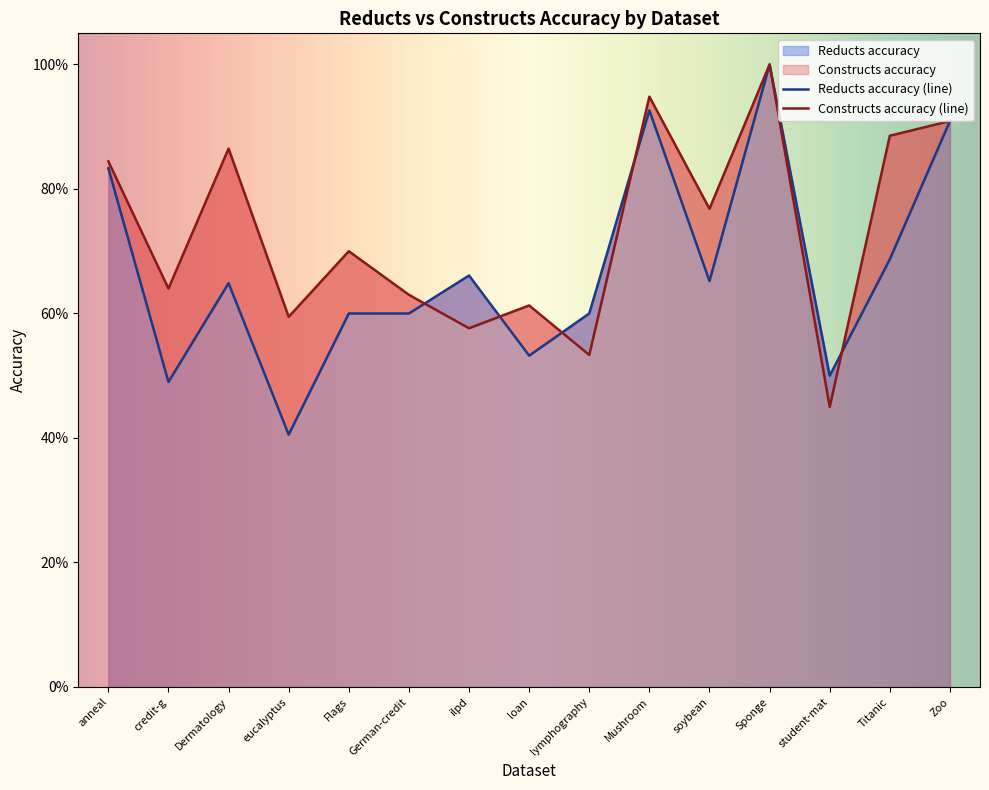

What is the difference between the maximum and minimum values in the Reducts accuracy series?

0.6